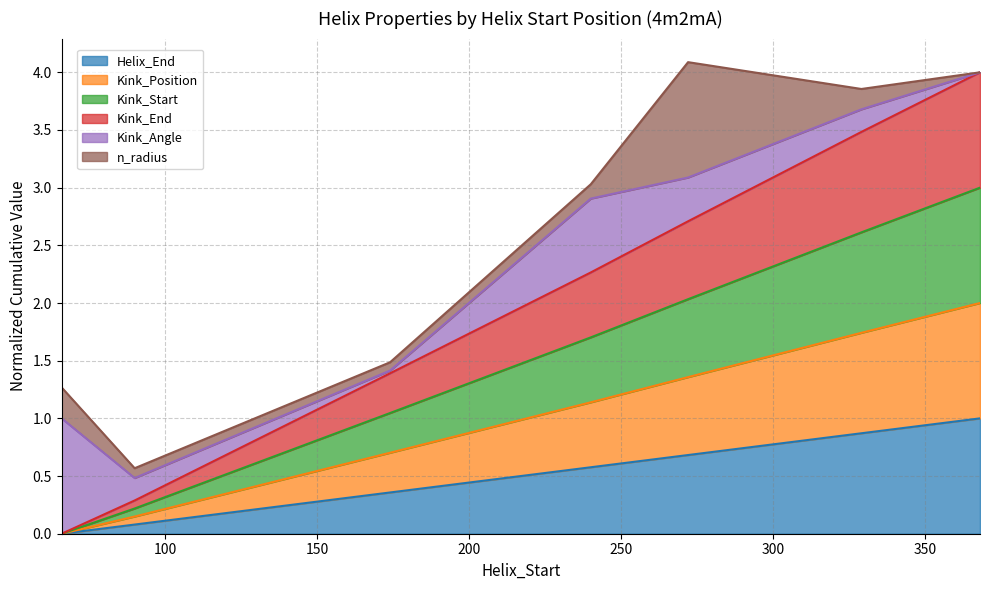

Which category has the lowest value across all series?

66